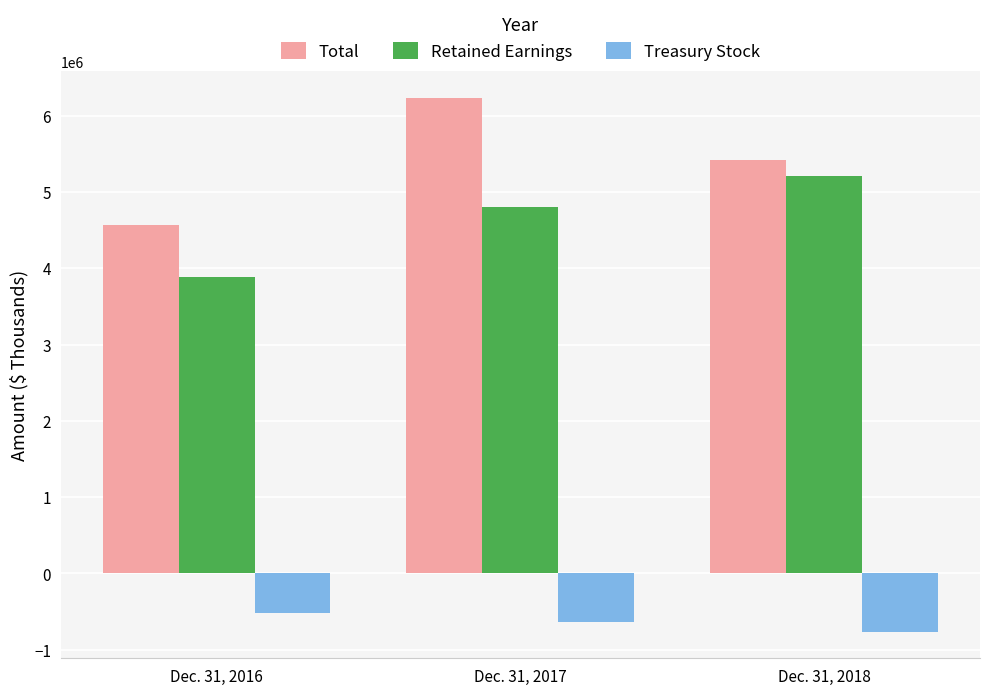

At which category is the sum across all series the highest?

Dec. 31, 2017